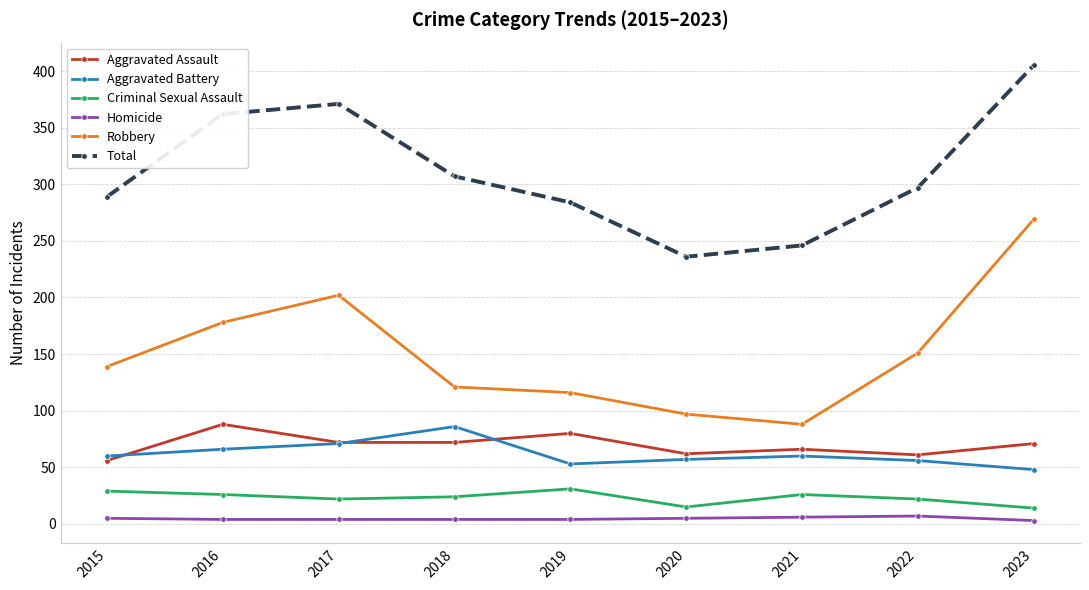

Is the value of Aggravated Assault at 2017 greater than the value of Criminal Sexual Assault at 2023?

Yes